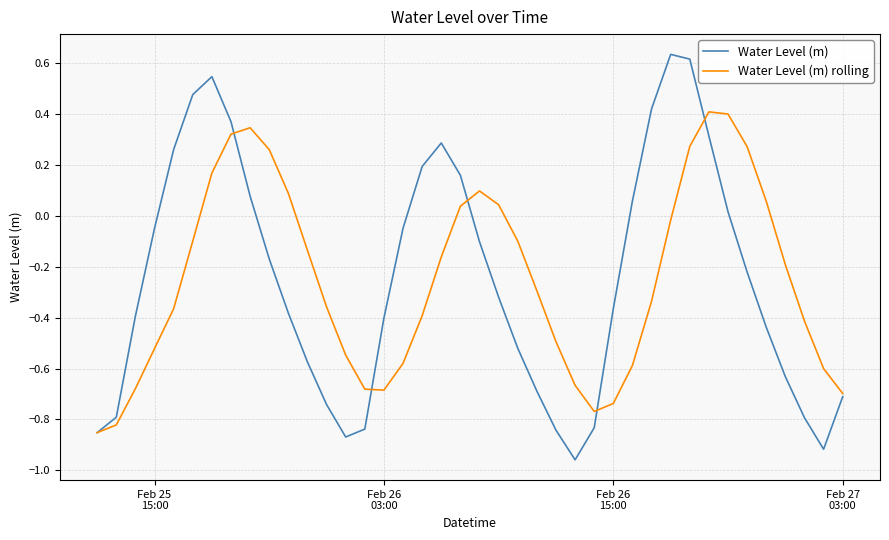

Rank the series by their maximum value, from highest to lowest.

Water Level (m), Water Level (m) rolling